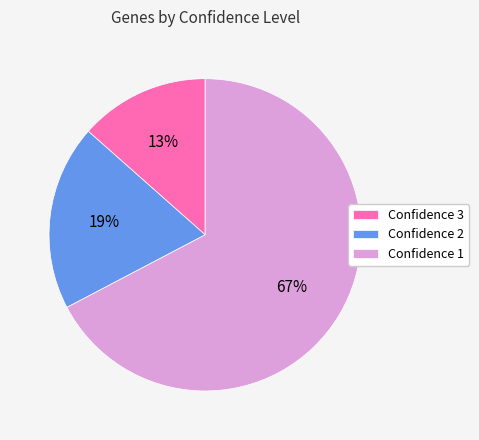

How many segments does this pie chart have?

3